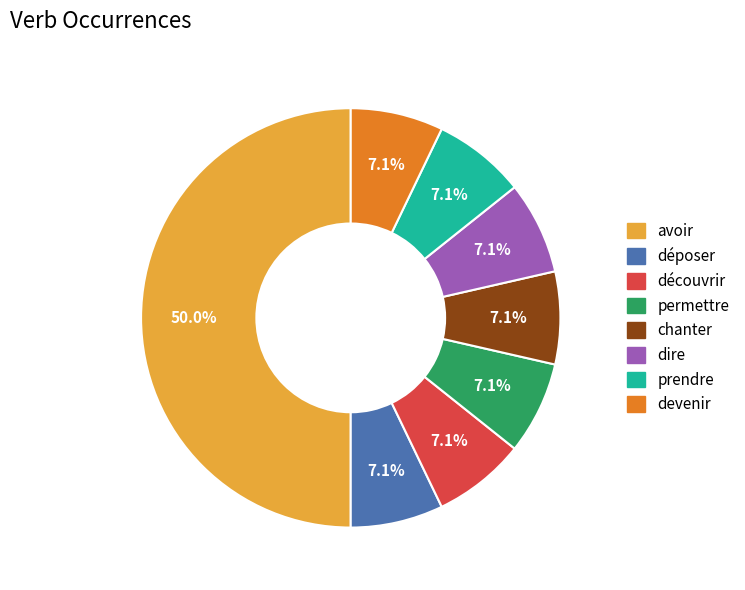

Does déposer account for over 50% of the chart?

No